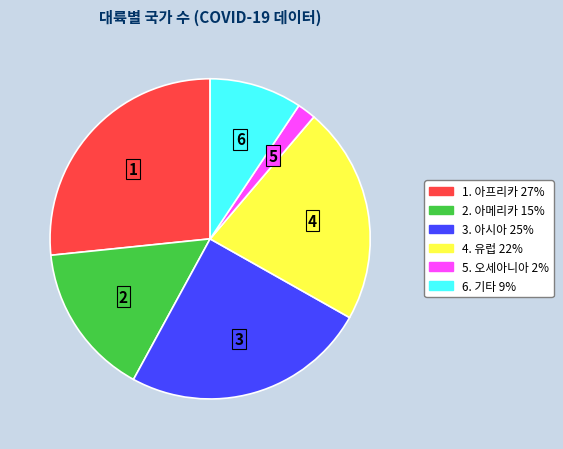

How many segments does this pie chart have?

6